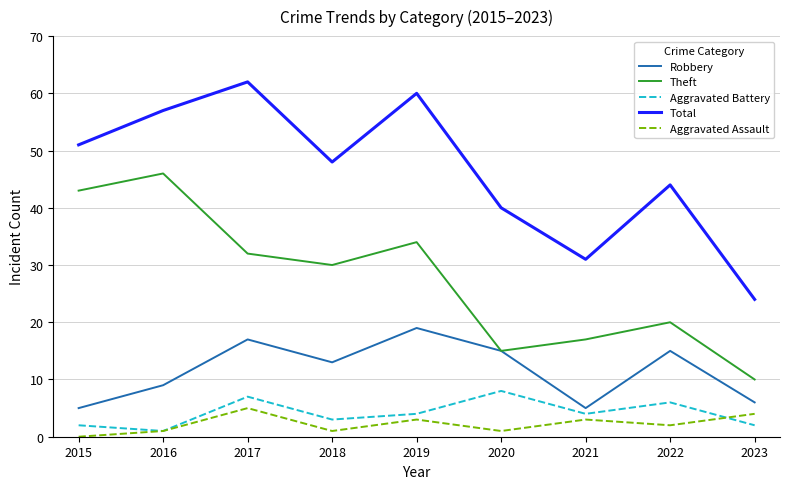

Between 2017 and 2021, which series saw the biggest shift?

Total